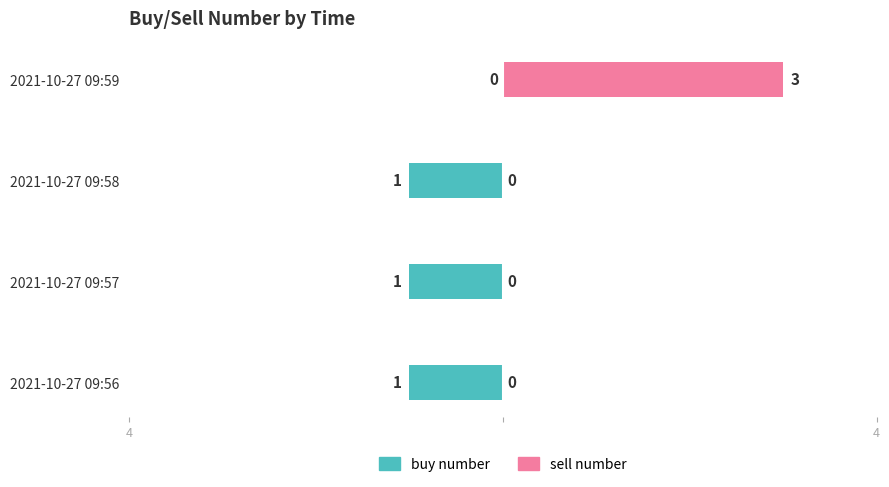

Which has a higher value, 2021-10-27 09:59 or 2021-10-27 09:58?

2021-10-27 09:59